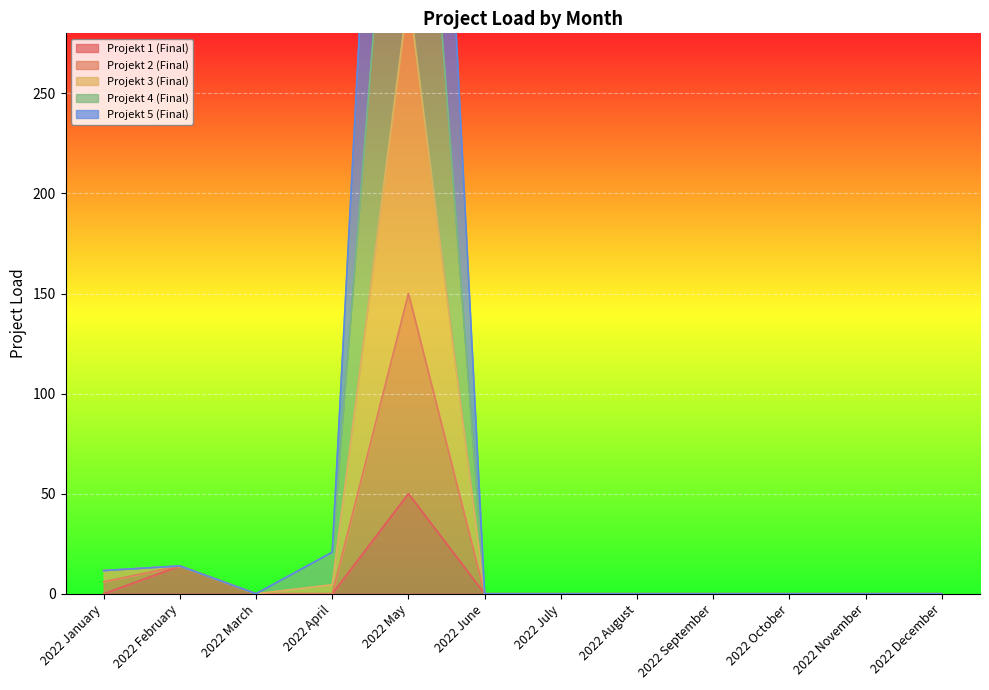

Is it true that Projekt 1 (Final) equals 0.0 at 2022 March?

True